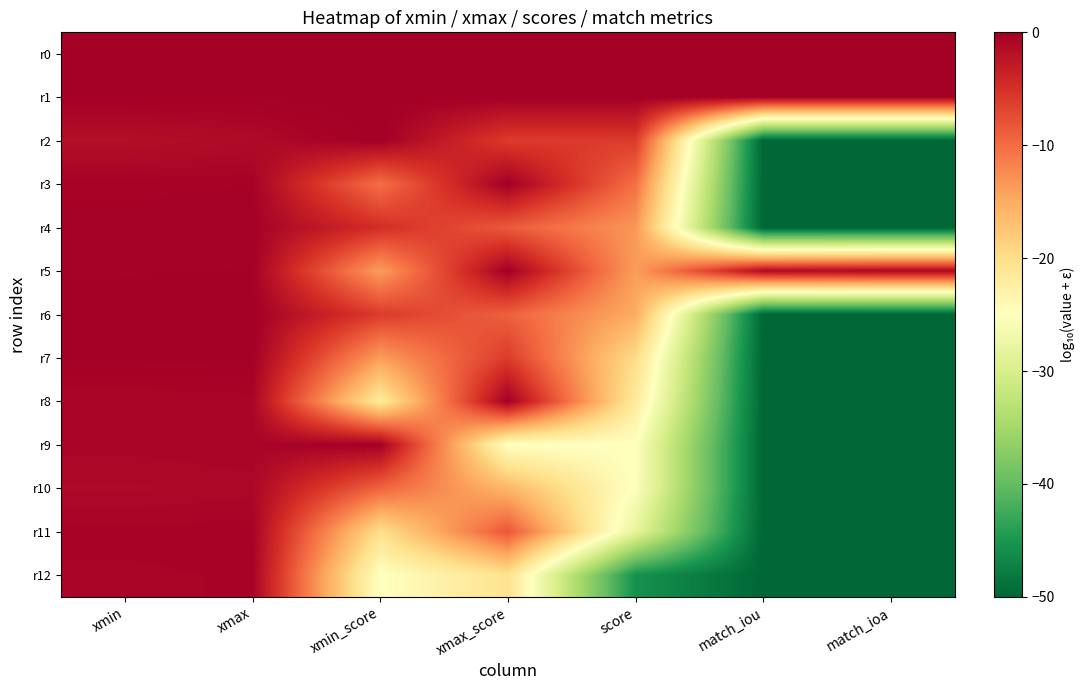

What is the minimum value shown in the chart?

-50.0